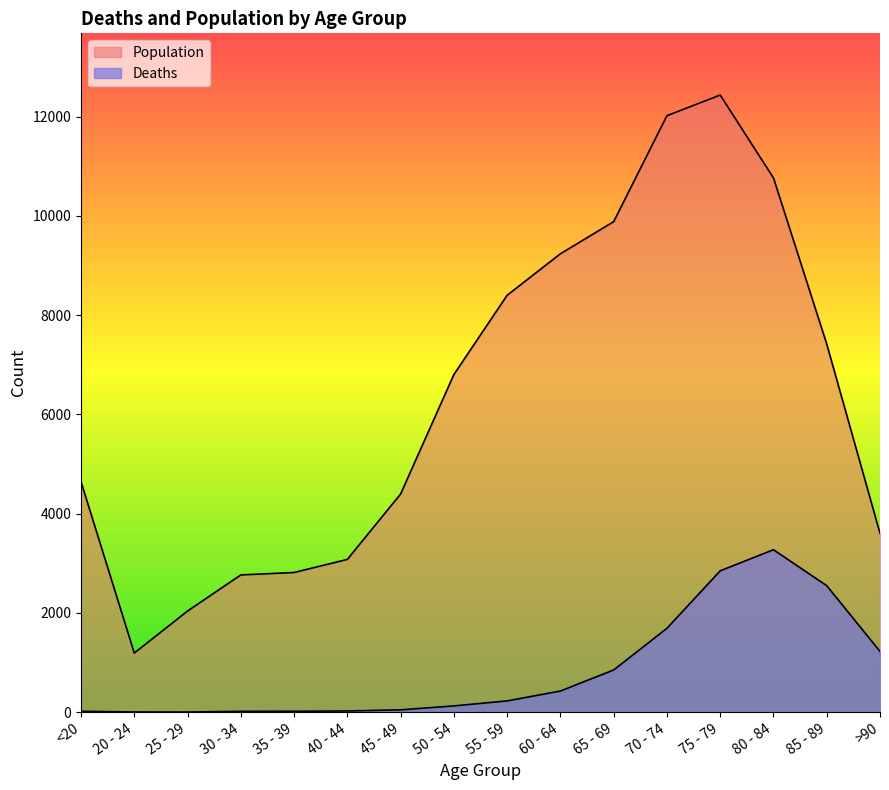

How many data points in Population are less than 6803?

8